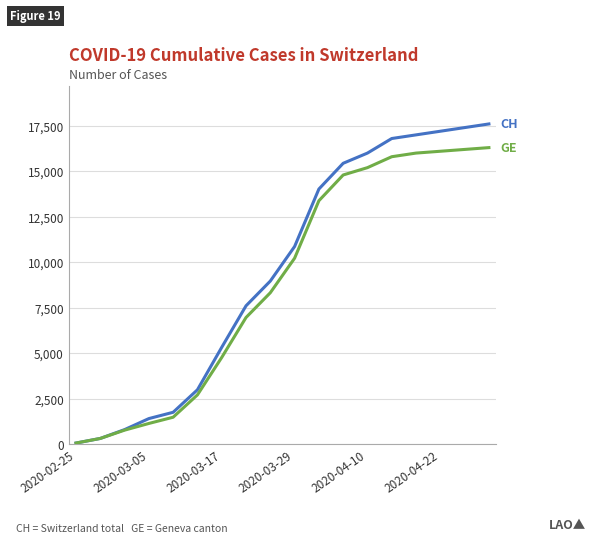

Reading right to left, extract all data points from this chart.

CH: 17600	17400	17200	17000	16800	16000	15439	14024	10867	8970	7610	5330	2998	1762	1416	810	325	72
GE: 16300	16200	16100	16000	15800	15200	14797	13382	10225	8328	6968	4773	2717	1491	1148	780	325	72